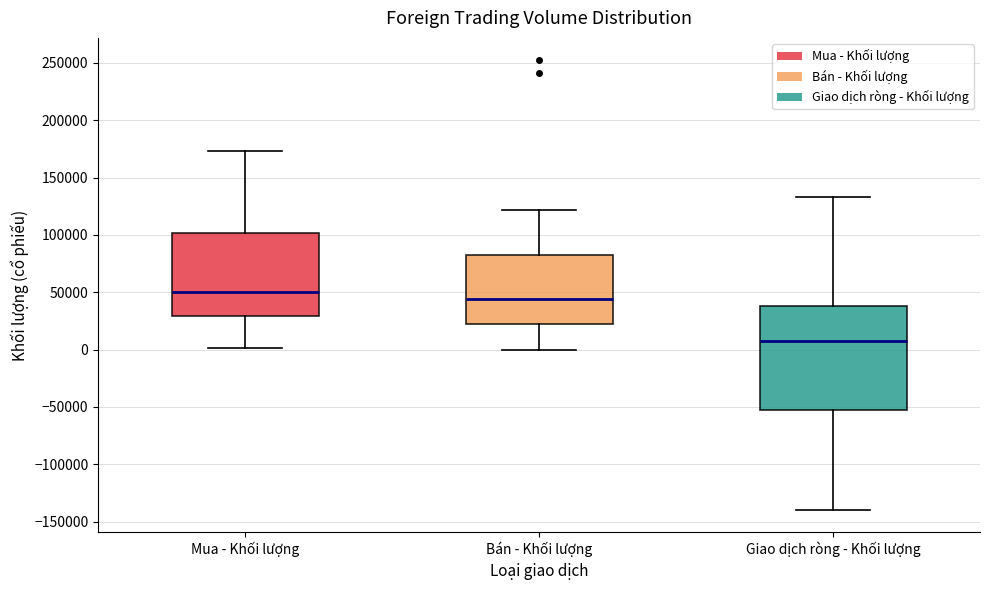

Reading left to right, read every box against the y-axis: the position of its median line, the range the box covers, and the ends of its whiskers. The values are not printed on the chart, so give them approximately, as read against the axis.

Mua - Khối lượng: median 50000, box 30000 to 100000, whiskers 0 to 175000
Bán - Khối lượng: median 45000, box 20000 to 80000, whiskers 0 to 120000
Giao dịch ròng - Khối lượng: median 10000, box -55000 to 40000, whiskers -140000 to 135000